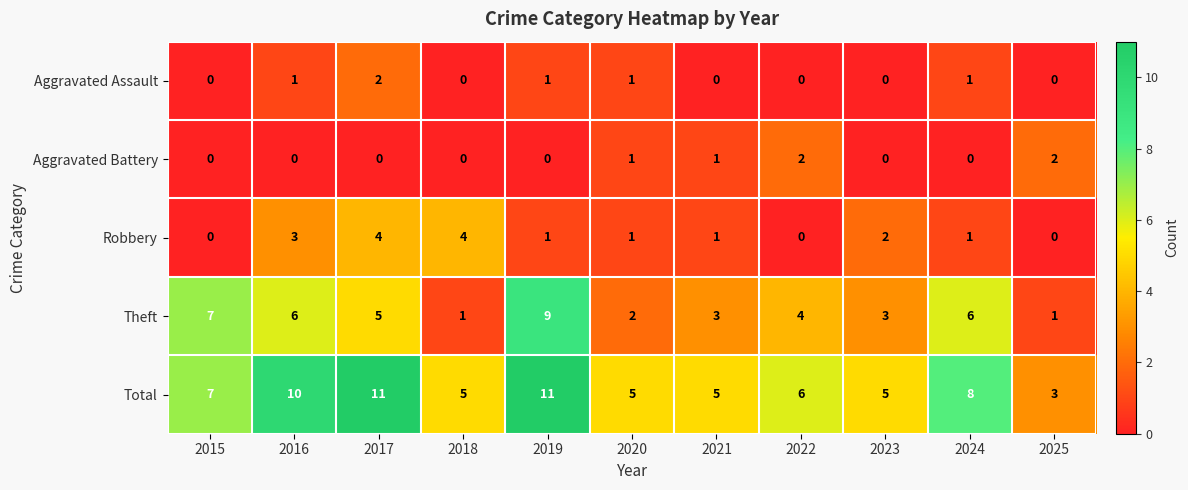

Where is Theft nearest to the value 5?

2017